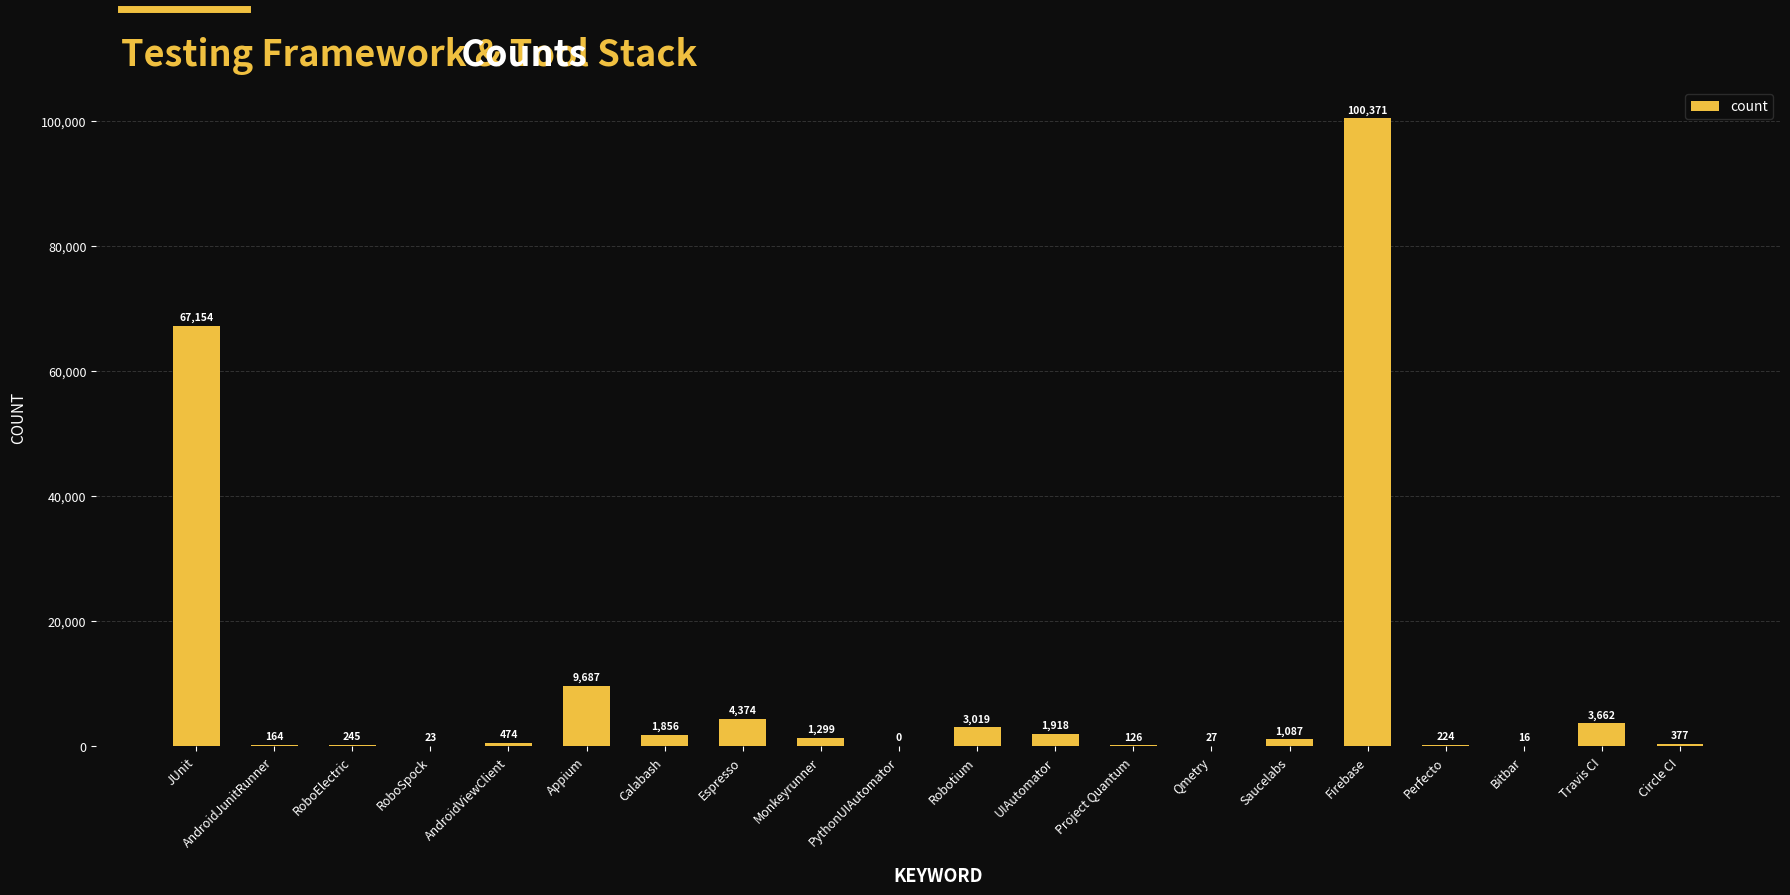

Between Bitbar and Monkeyrunner, which is larger?

Monkeyrunner